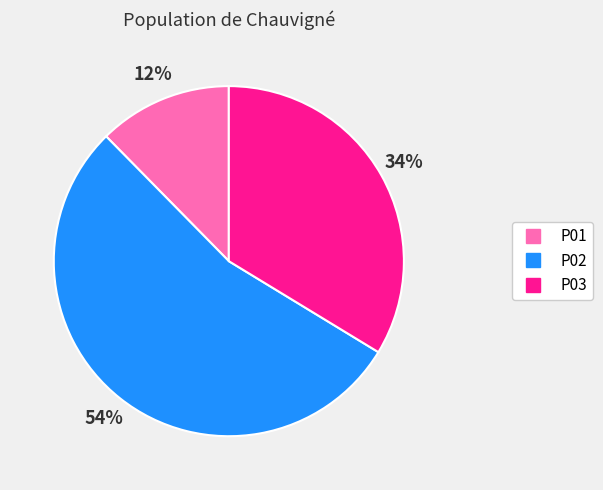

Is there a majority slice in this chart?

Yes